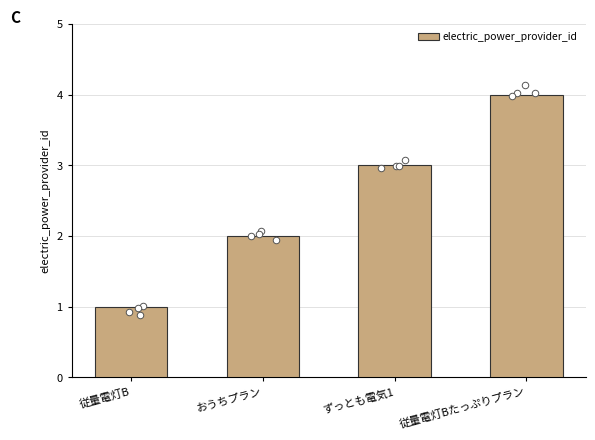

What is the change in value from おうちプラン to ずっとも電気1?

+1